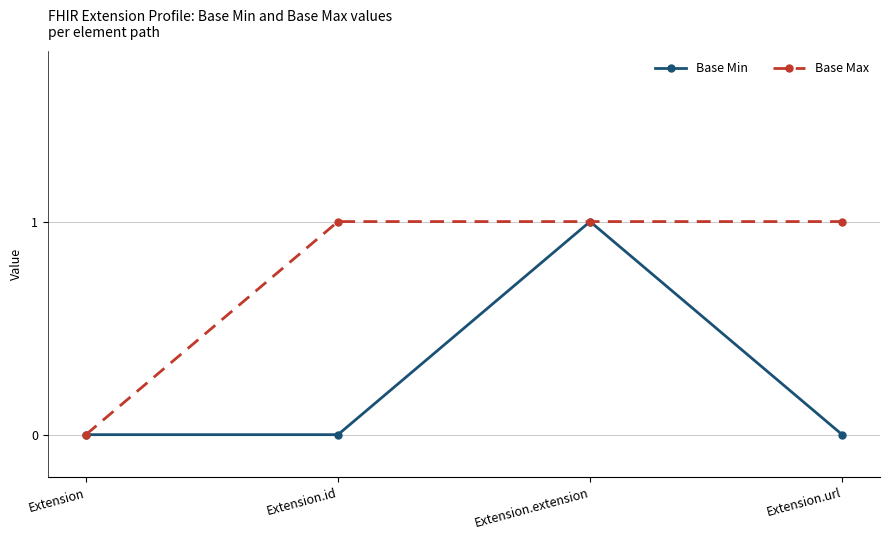

Reading right to left, transcribe all the data shown in this chart.

Base Min: Extension.url=0	Extension.extension=1	Extension.id=0	Extension=0
Base Max: Extension.url=1	Extension.extension=1	Extension.id=1	Extension=0